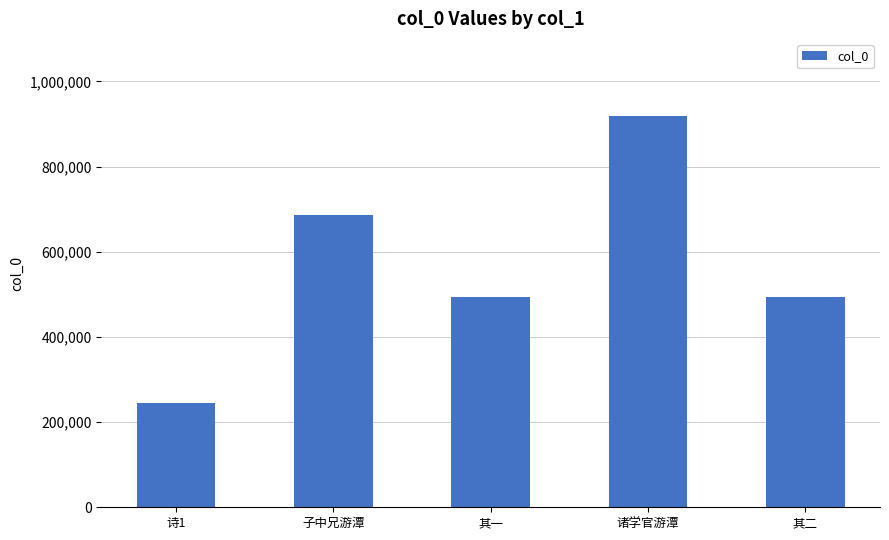

True or false: the data shows 107654 at 其一.

False